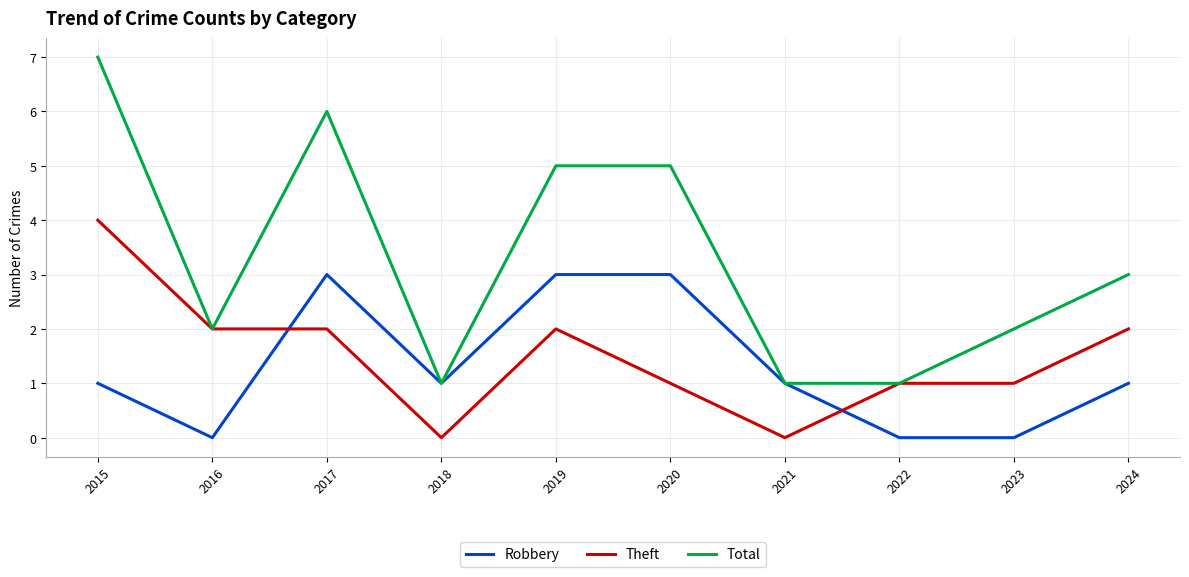

How many Robbery values are between 0 and 3?

10